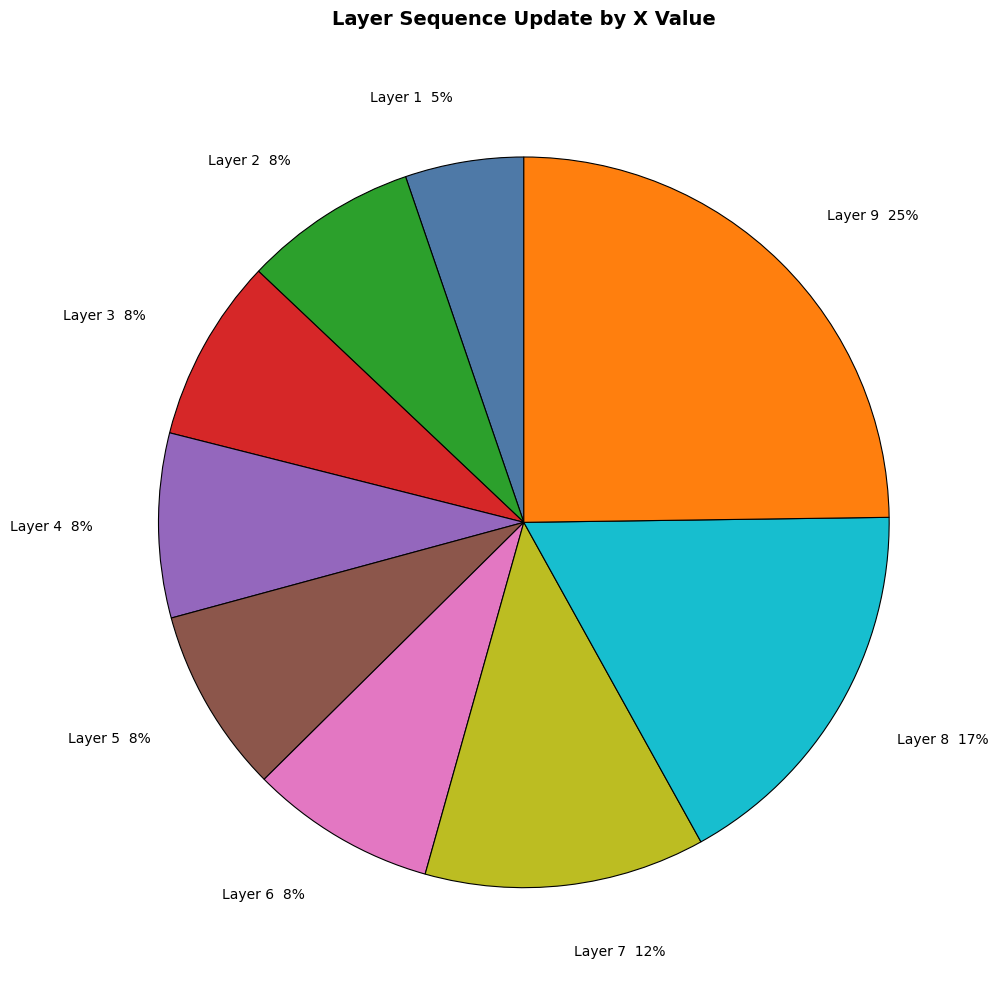

Which has a higher value, Layer 1 5% or Layer 3 8%?

Layer 3 8%